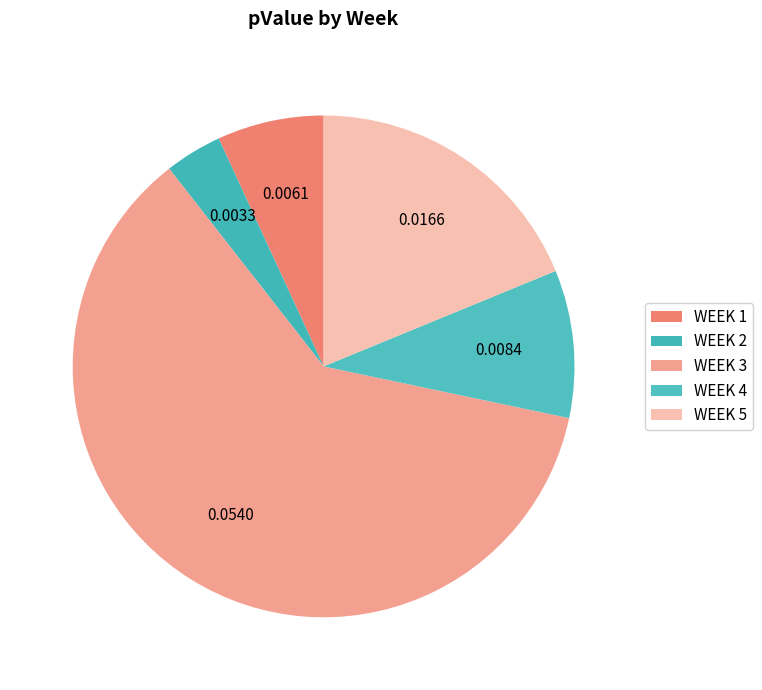

Count the number of slices in the pie.

5